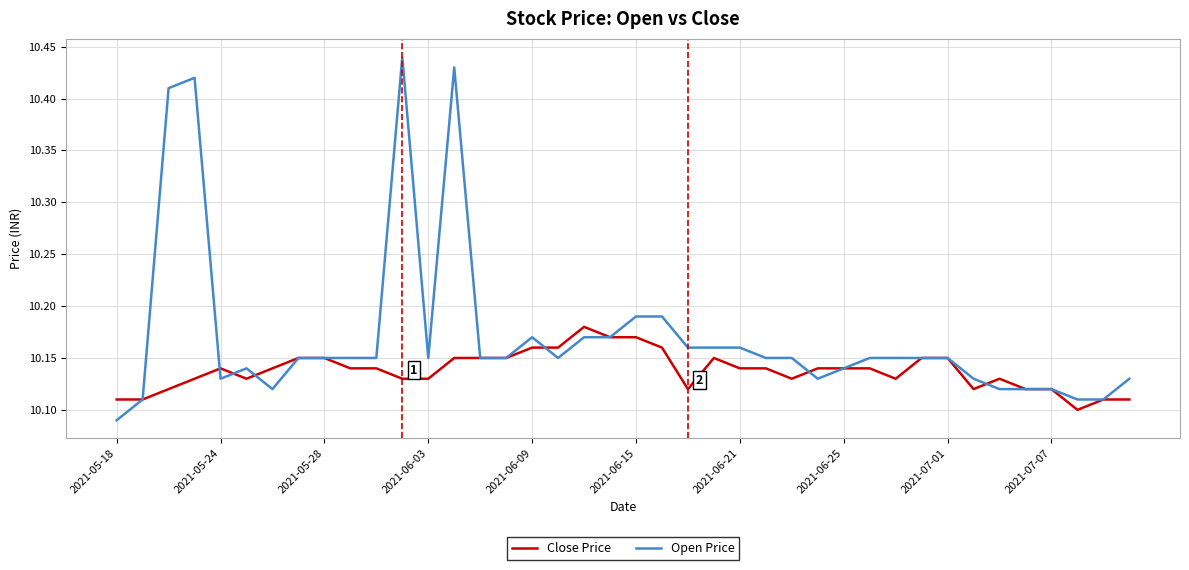

Rank the series by their average value, from highest to lowest.

Open Price, Close Price